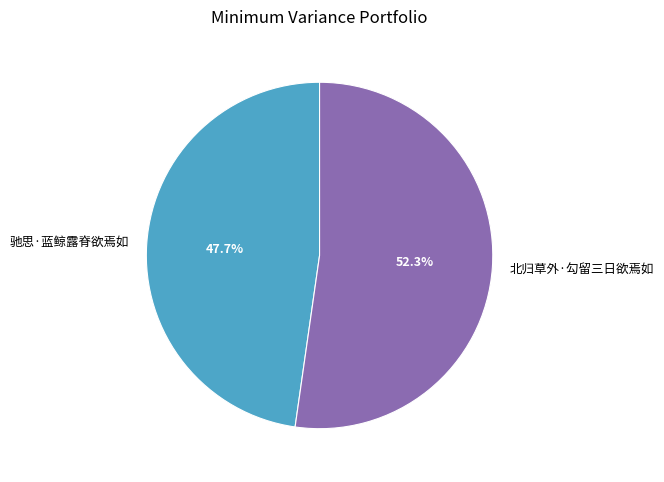

Rank the categories by value from highest to lowest.

北归草外·勾留三日欲焉如, 驰思·蓝鲸露脊欲焉如